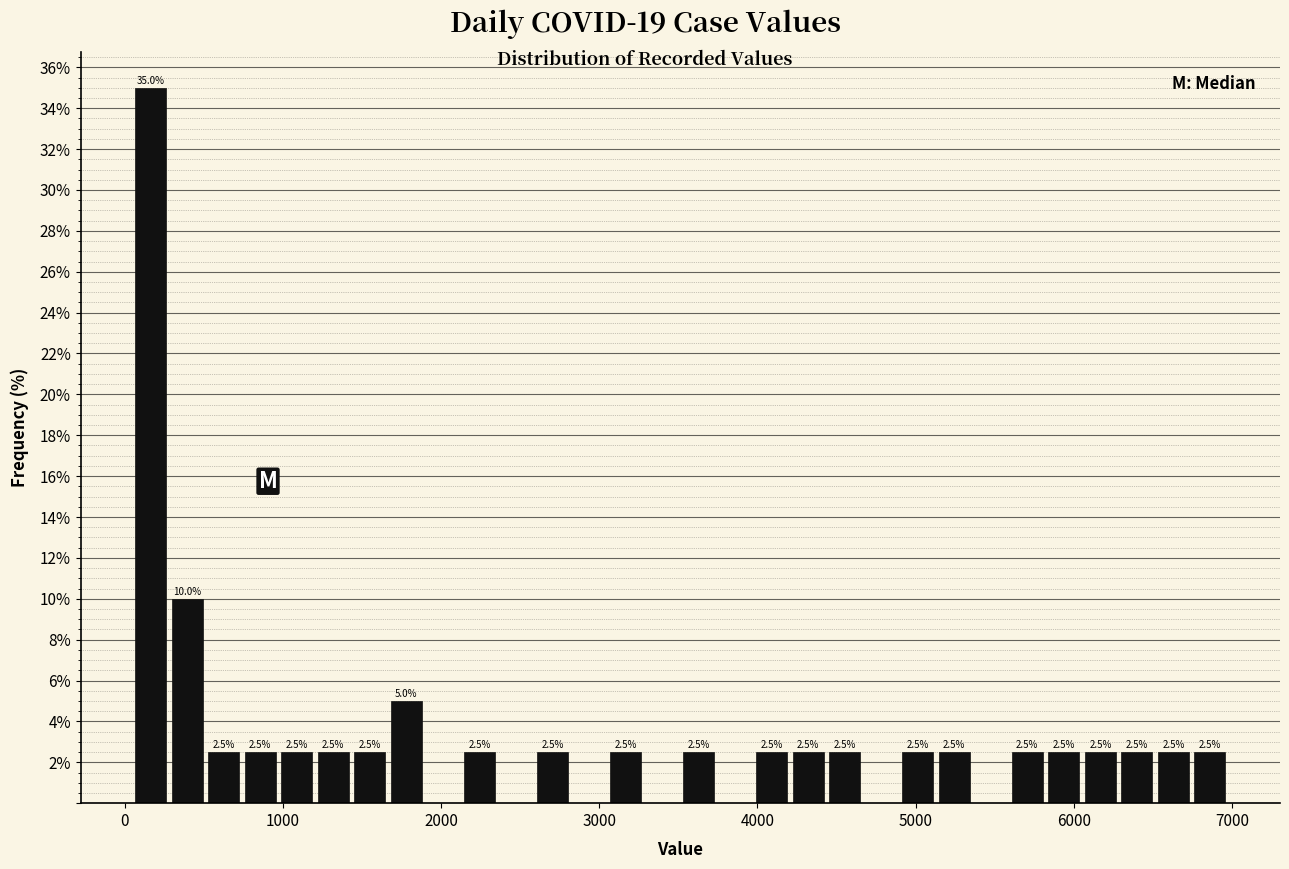

Around what value on the x-axis is the tallest bar? Give the approximate position of its centre, as read against the axis.

200